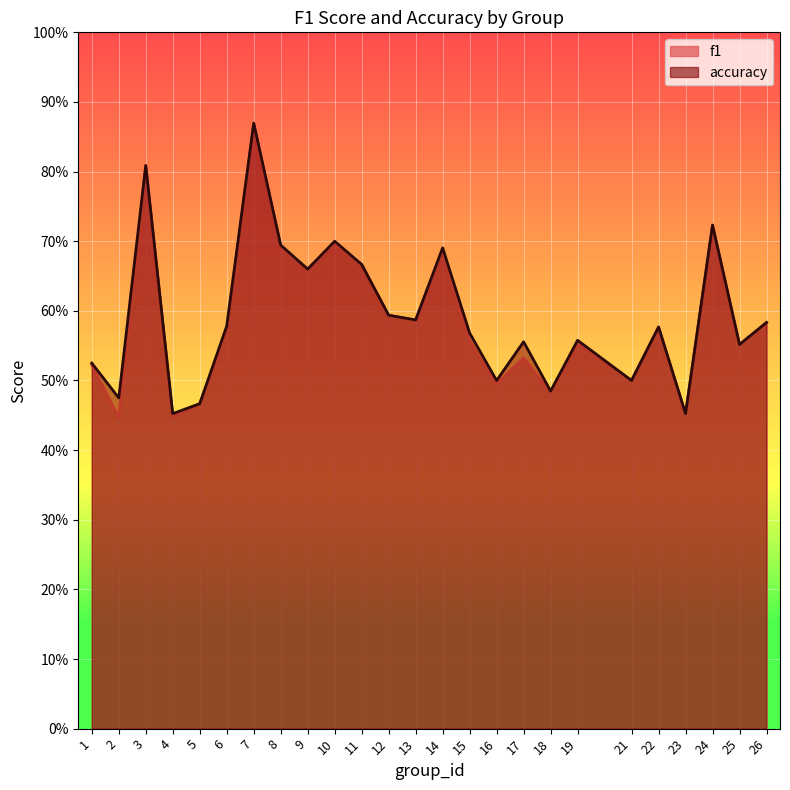

True or false: f1 and accuracy cross at least once.

False